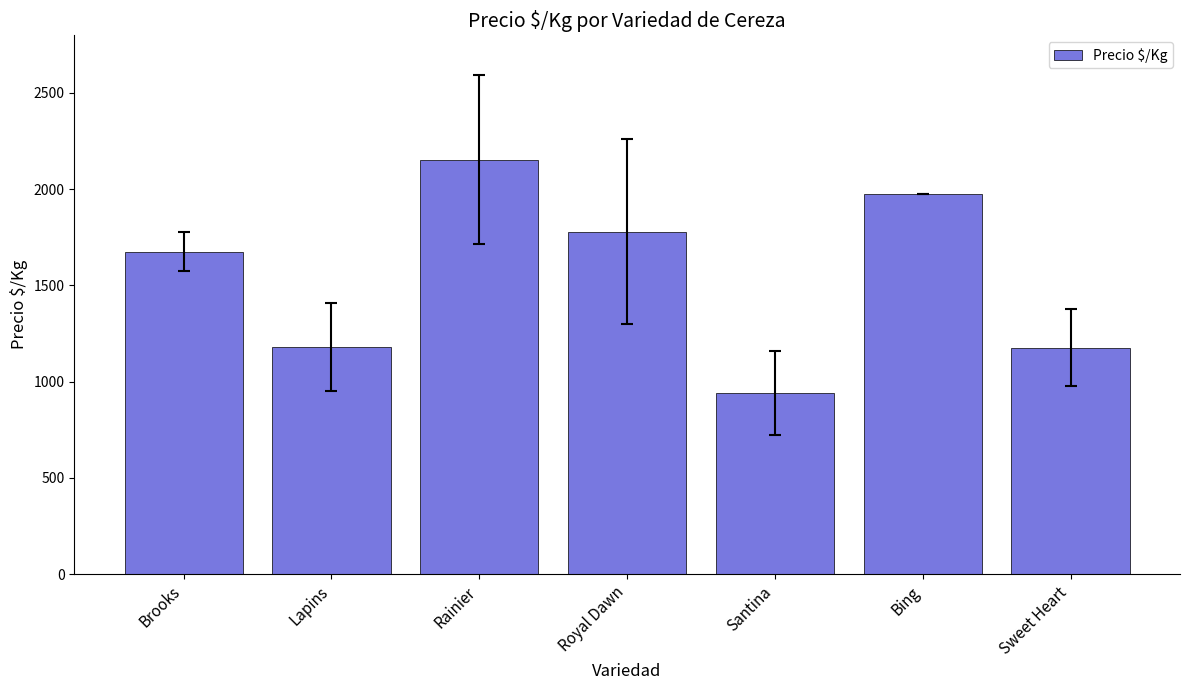

How many values are below 1675?

3